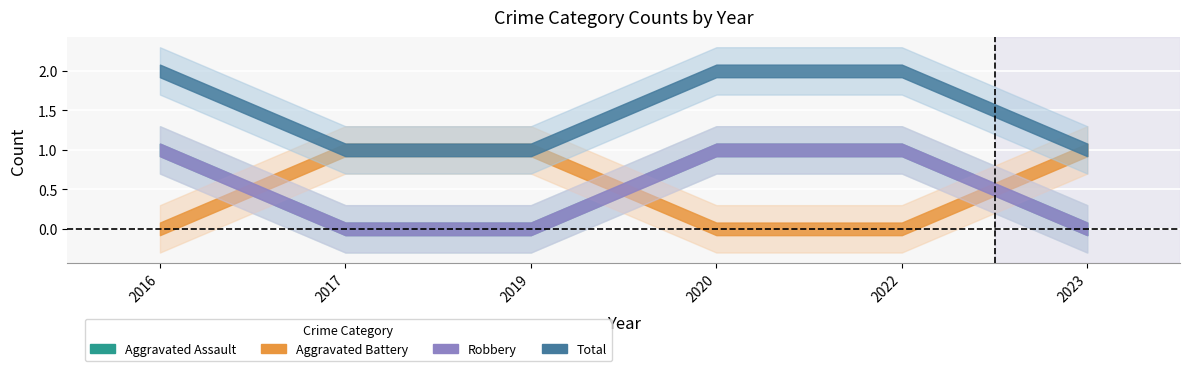

True or false: Total has more than 1 interior local peaks.

False